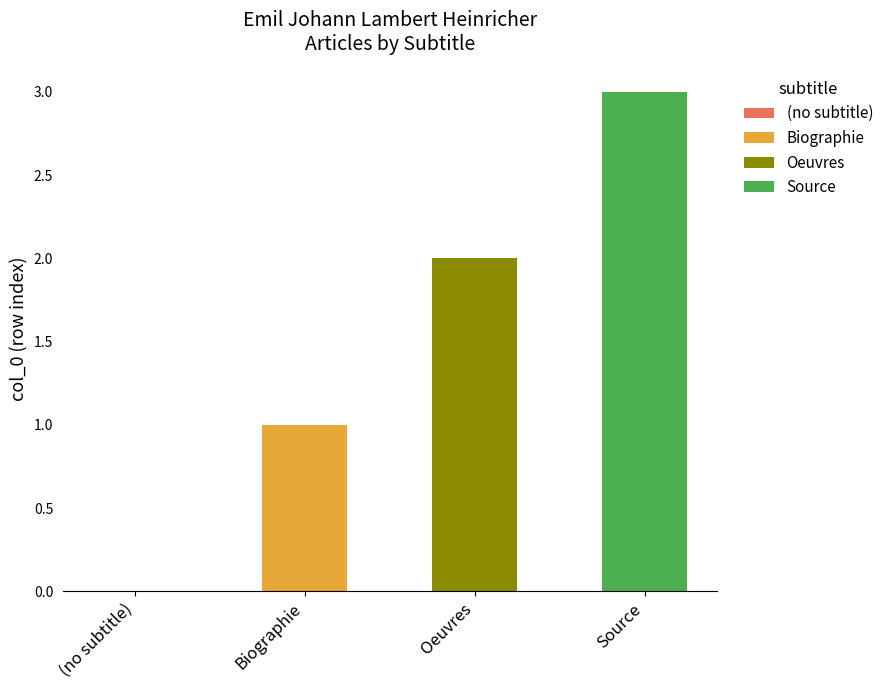

The Biographie series shows 0 at Biographie. True or false?

False